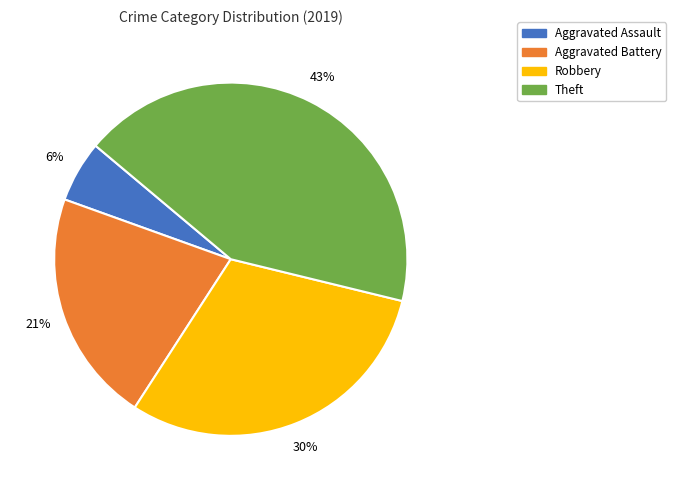

Rank the categories by value from lowest to highest.

Aggravated Assault, Aggravated Battery, Robbery, Theft